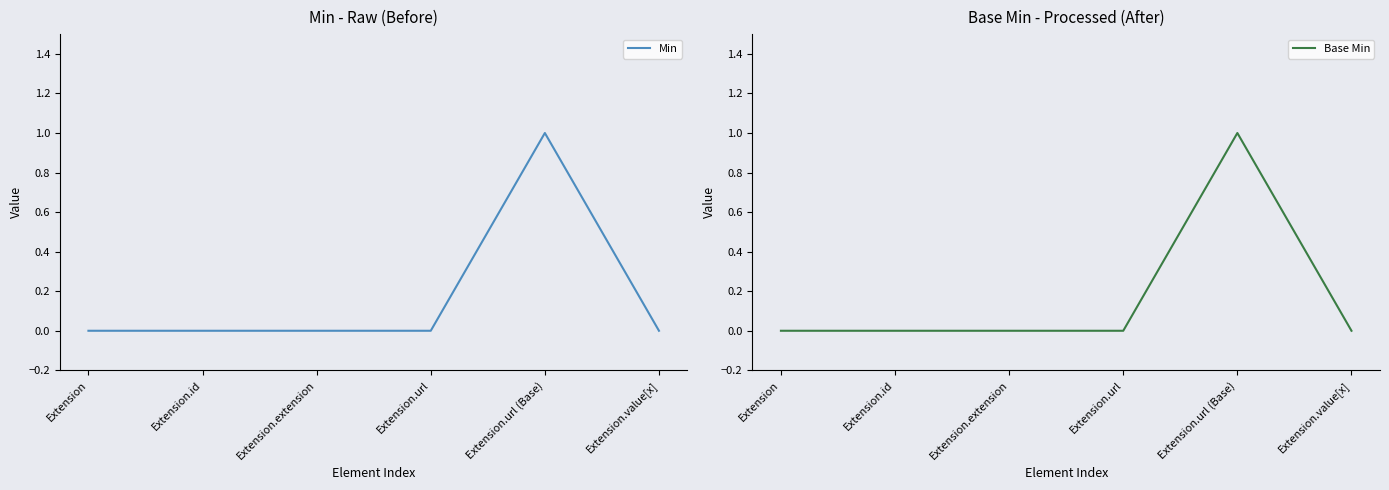

True or false: Min and Base Min intersect in this chart.

False